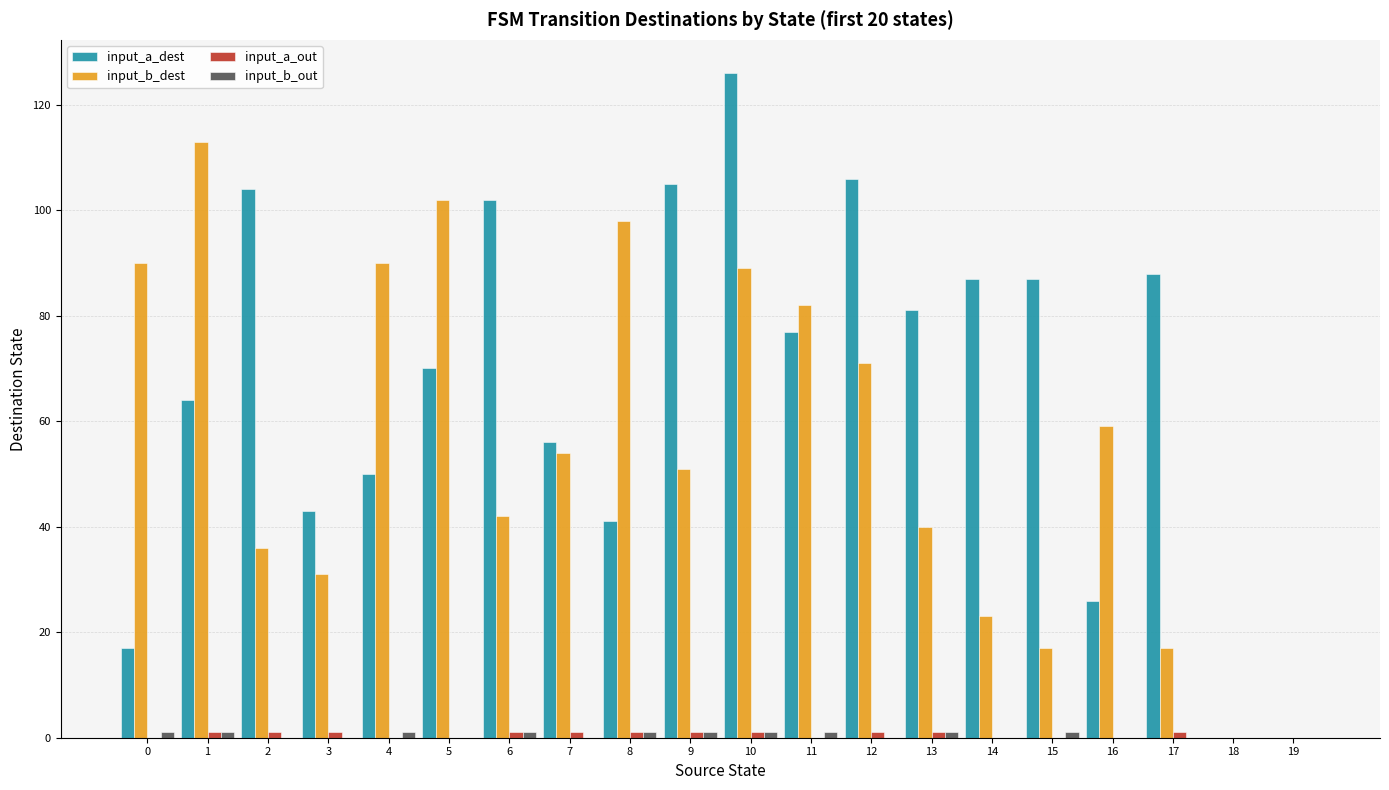

Which series has the largest total across all categories?

input_a_dest